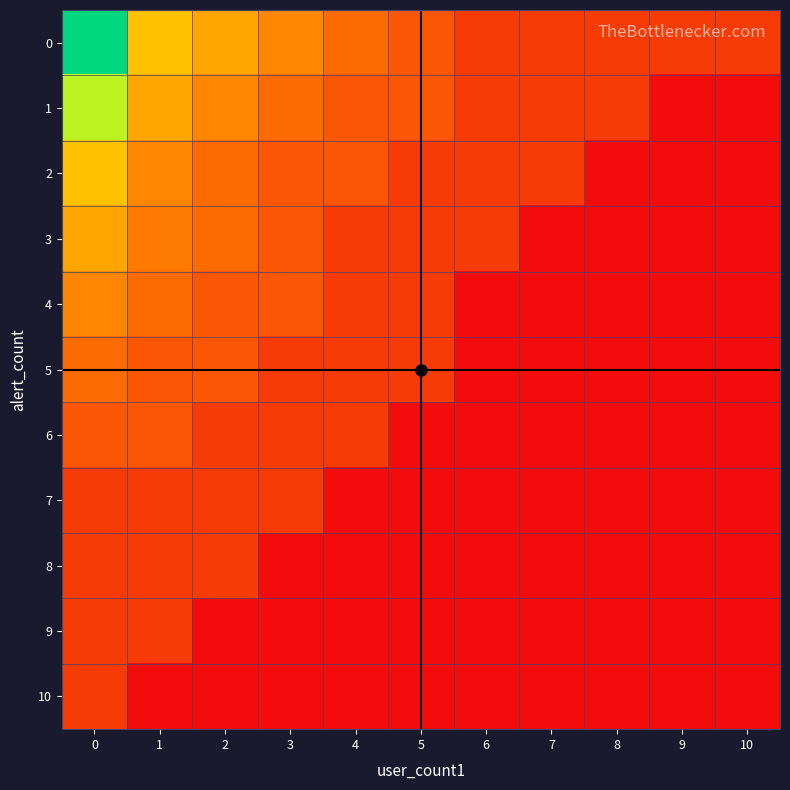

What is the maximum value shown in the chart?

1.0